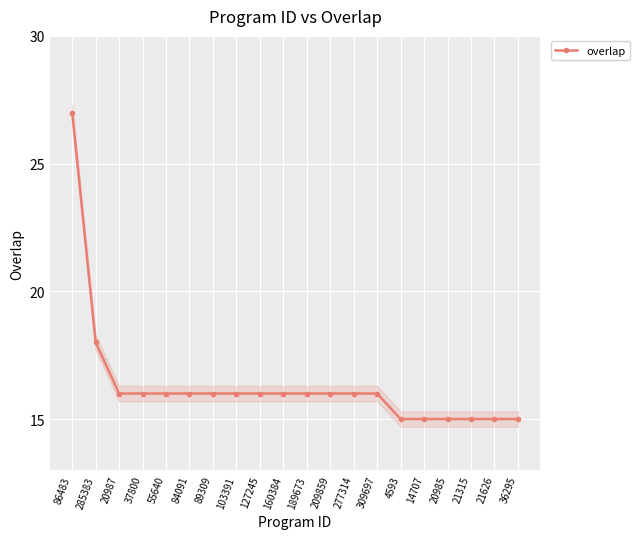

Reading right to left, list all the values displayed in this chart.

36295=15	21626=15	21315=15	20985=15	14707=15	4593=15	309697=16	277314=16	209859=16	189673=16	160384=16	127245=16	103391=16	89309=16	84091=16	55640=16	37800=16	20987=16	285383=18	86483=27